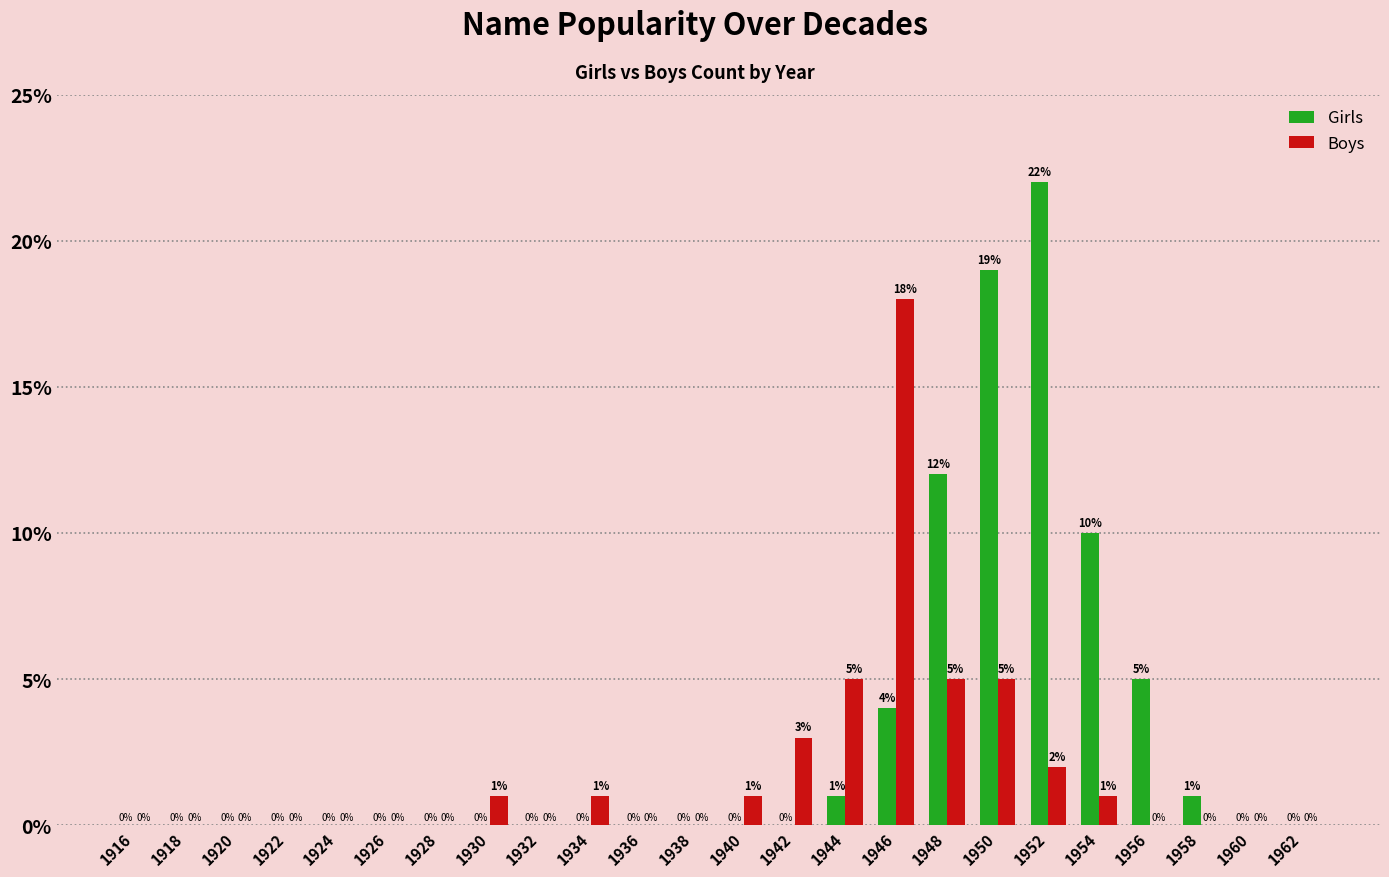

Which series has the largest total across all categories?

Girls